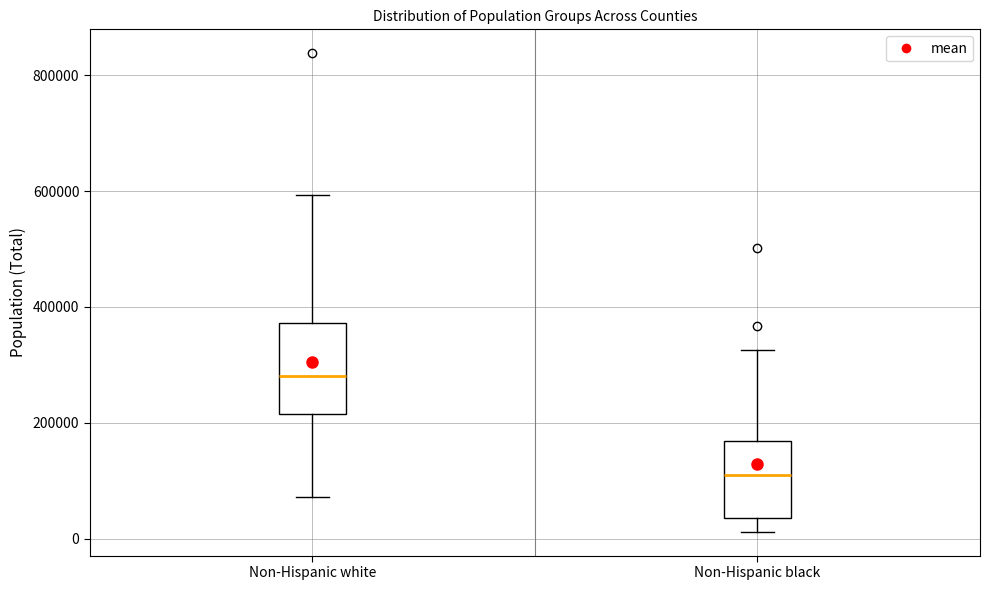

Reading left to right, read every box against the y-axis: the position of its median line, the range the box covers, and the ends of its whiskers. The values are not printed on the chart, so give them approximately, as read against the axis.

Non-Hispanic white: median 280000, box 220000 to 380000, whiskers 80000 to 600000
Non-Hispanic black: median 120000, box 40000 to 160000, whiskers 20000 to 320000